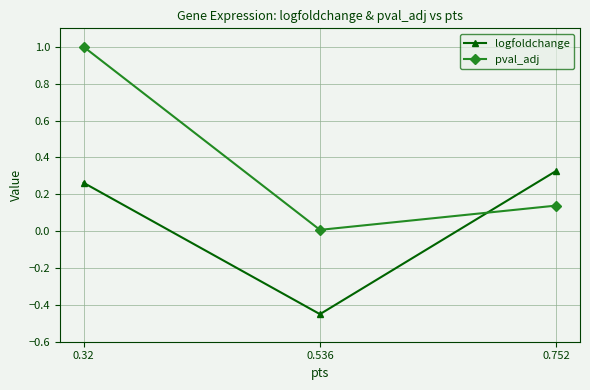

Is it true that pval_adj equals 1.5 at 0.32?

False